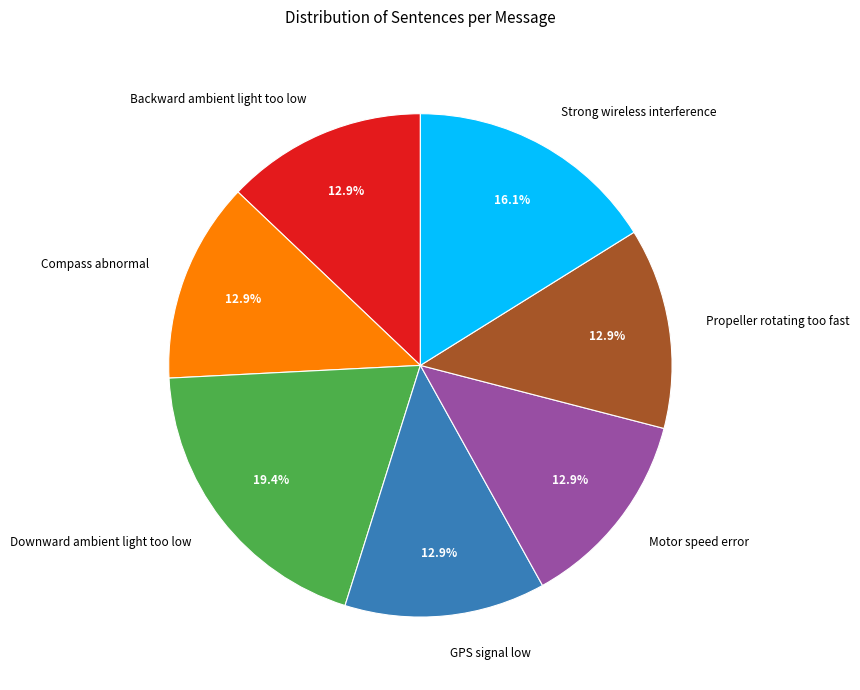

What percentage is the Backward ambient light too low slice, to the nearest percent?

13%